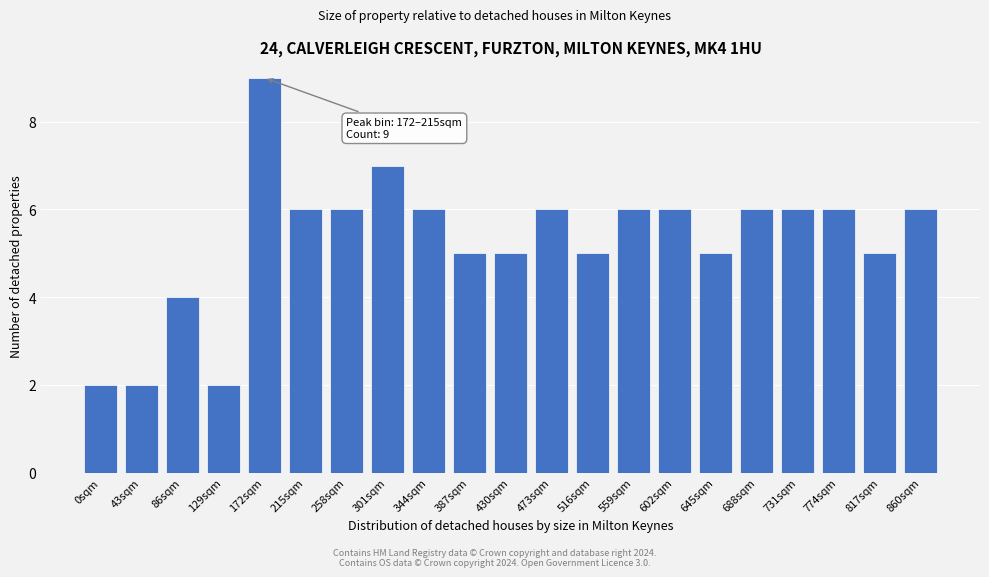

Reading left to right, transcribe all the data shown in this chart.

2	2	4	2	9	6	6	7	6	5	5	6	5	6	6	5	6	6	6	5	6